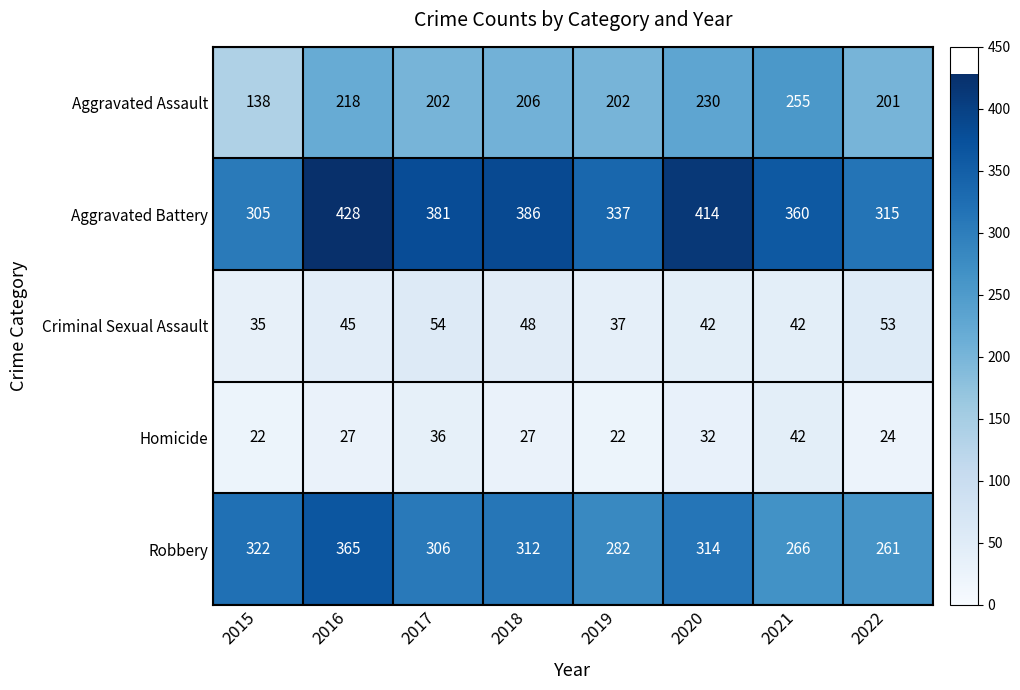

What is the minimum value for Homicide?

22